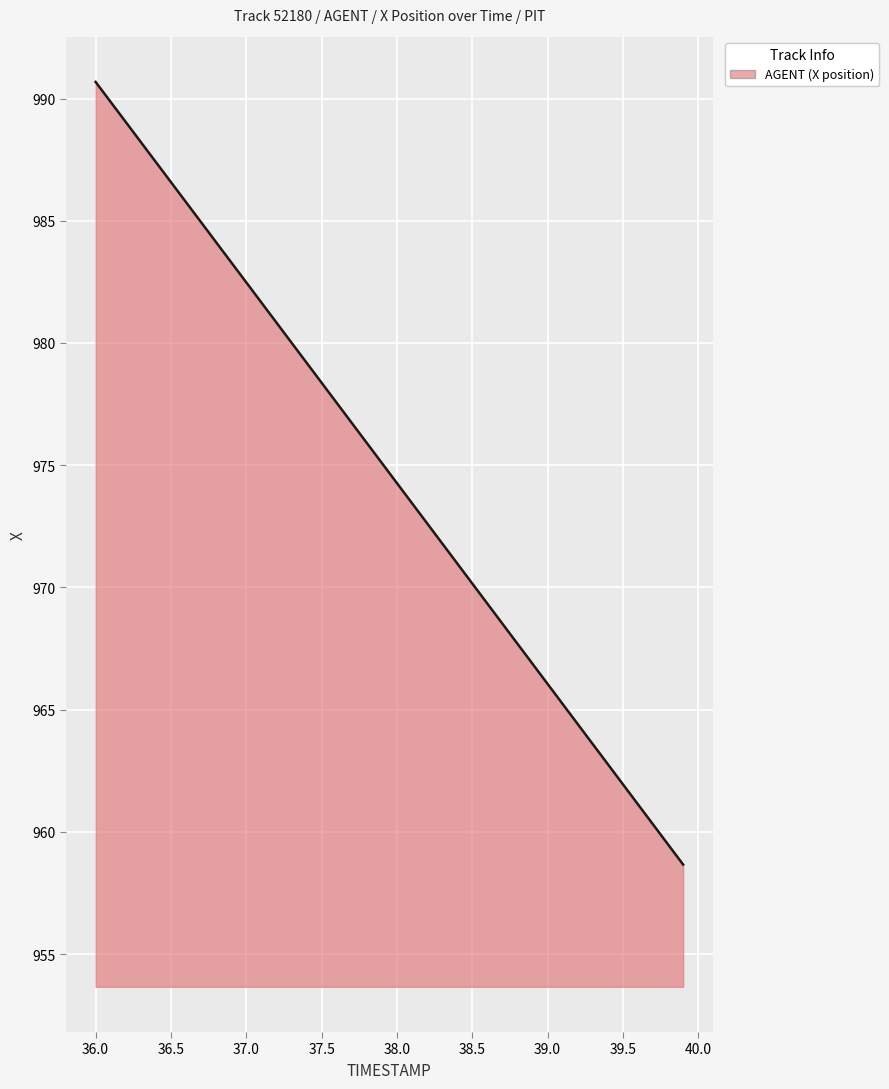

What is the maximum value shown in the chart?

990.7